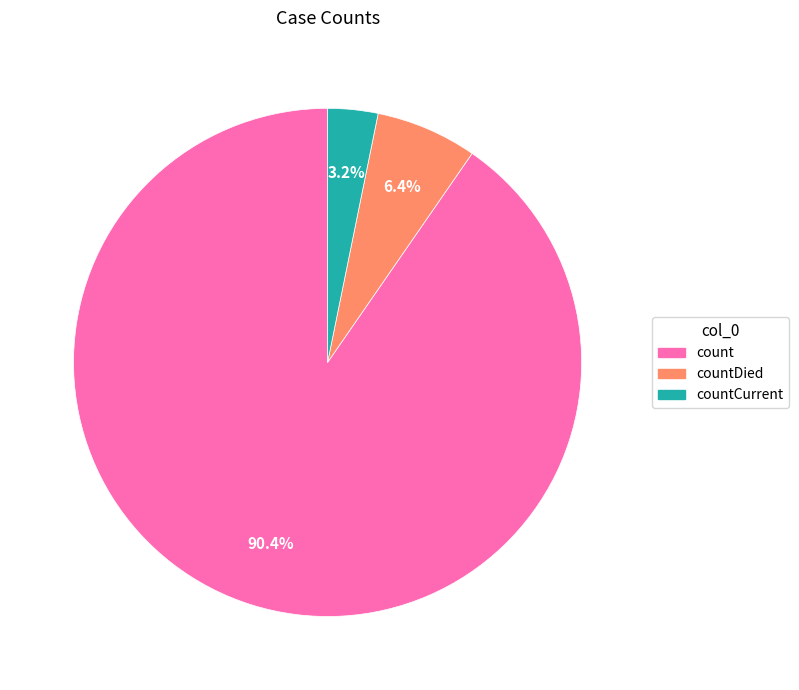

Count the number of slices in the pie.

3